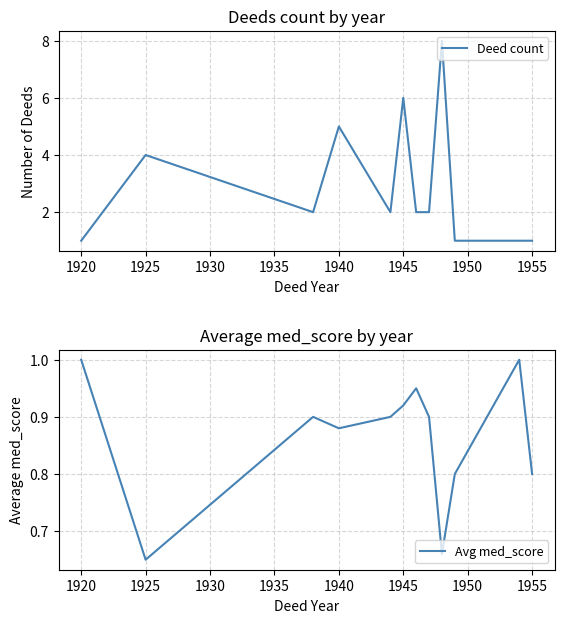

True or false: Avg med_score has a value of 1.2 at 1940.

False